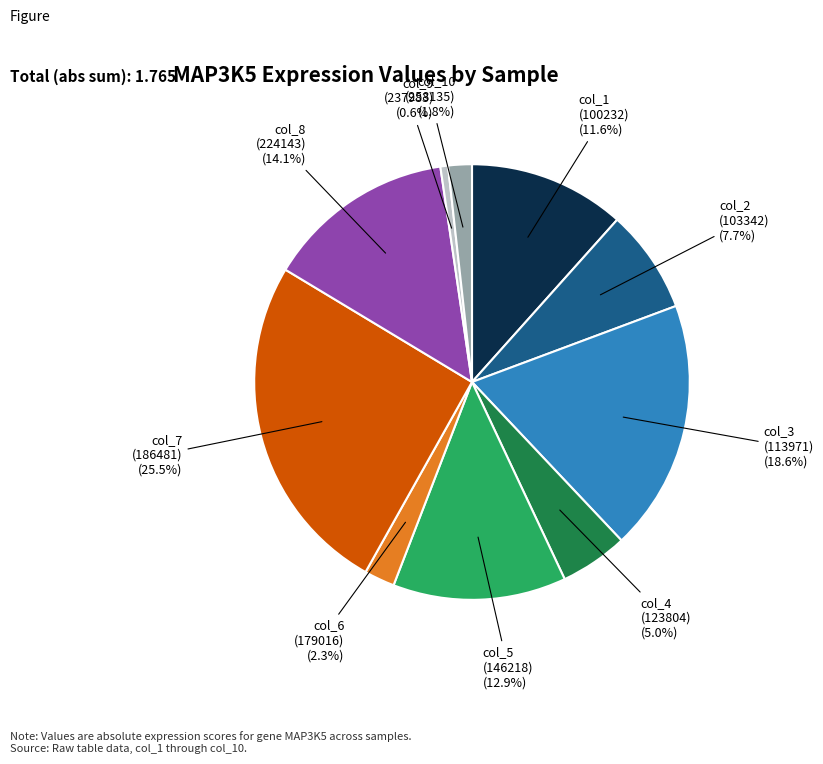

Is there a majority slice in this chart?

No